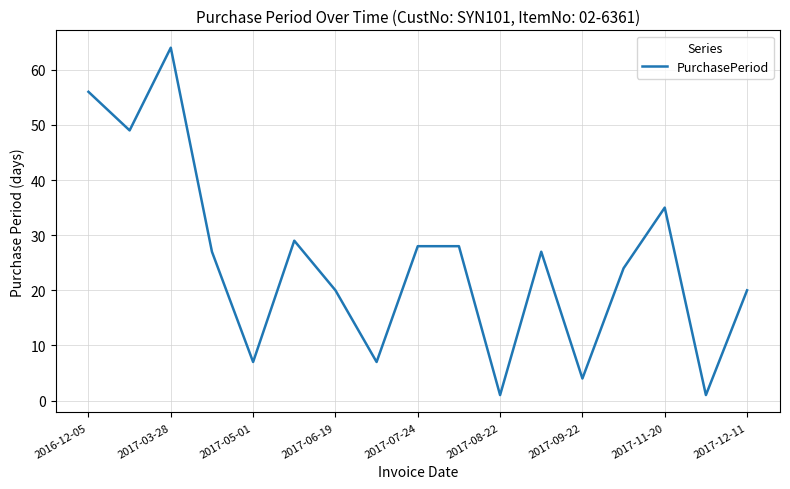

What is the greatest value displayed?

64